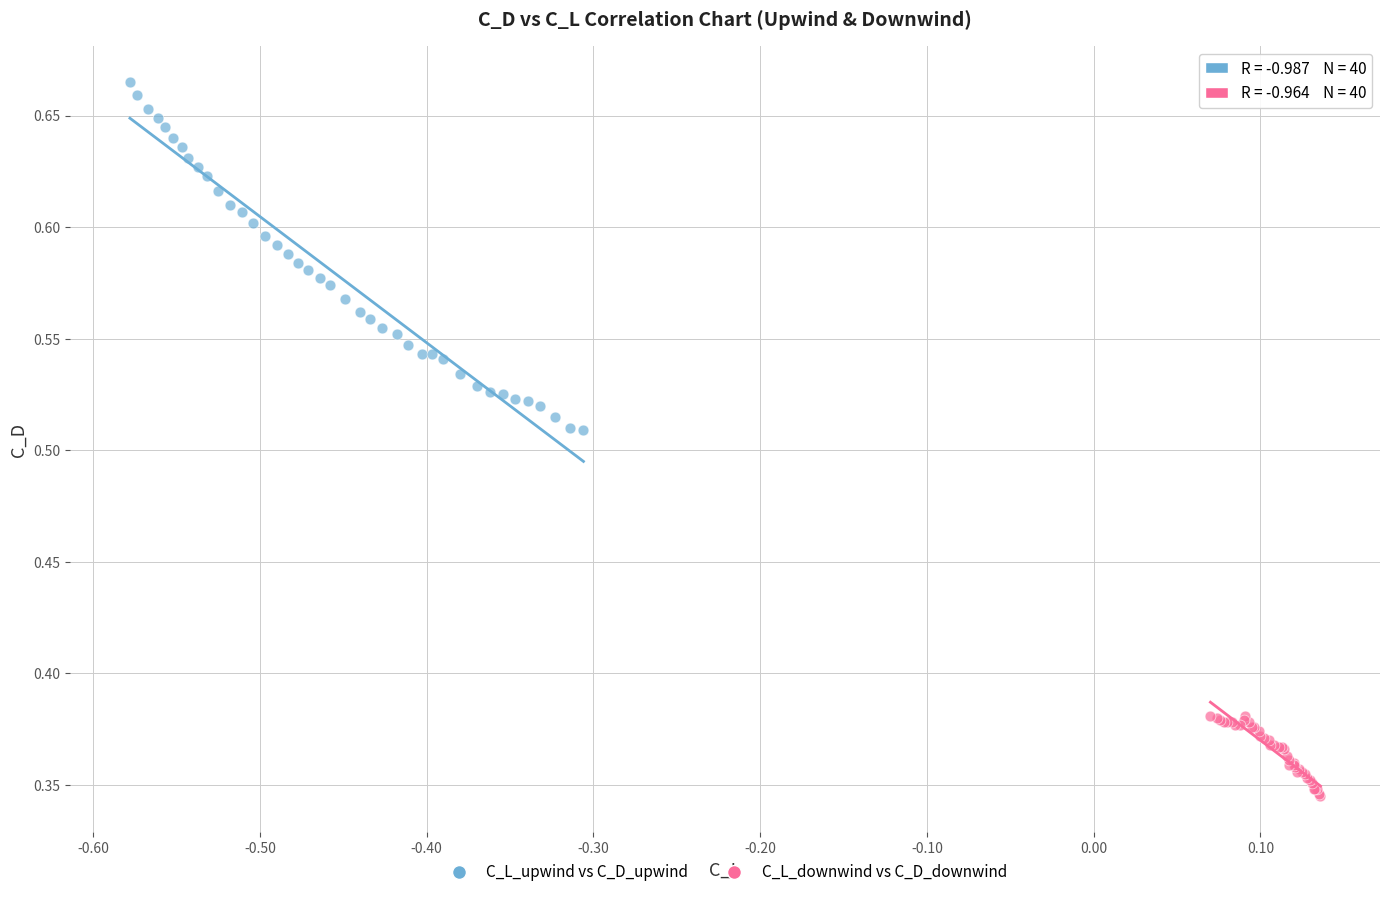

Which series has the widest spread of Y values?

C_L_upwind vs C_D_upwind